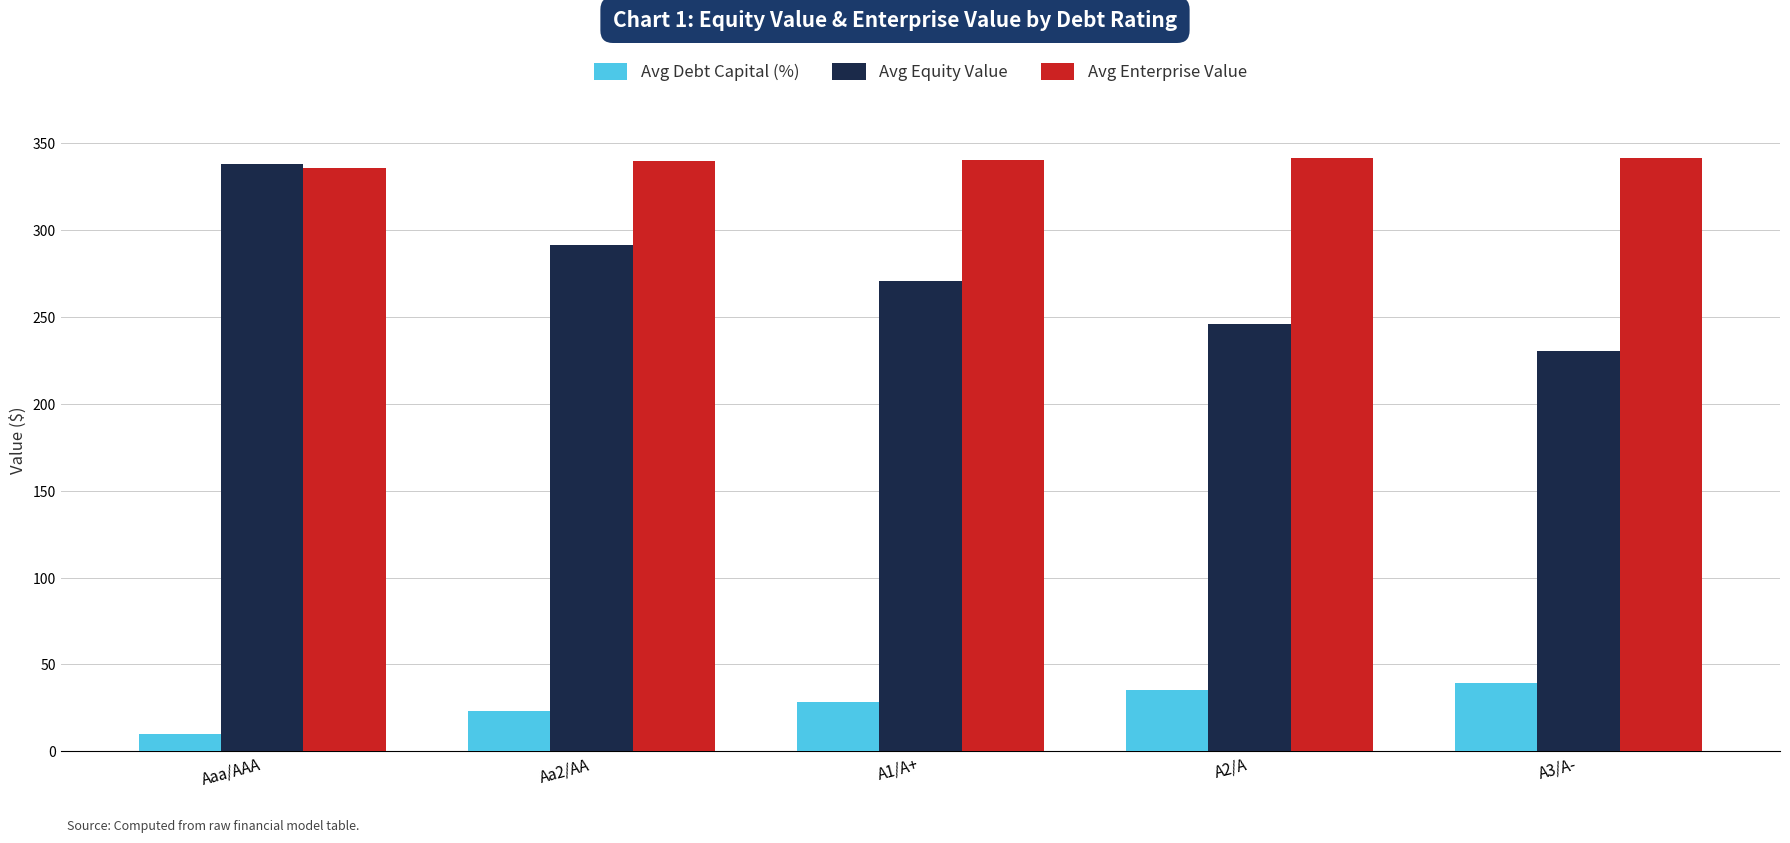

At A1/A+, list the series in order from largest to smallest.

Avg Enterprise Value, Avg Equity Value, Avg Debt Capital (%)